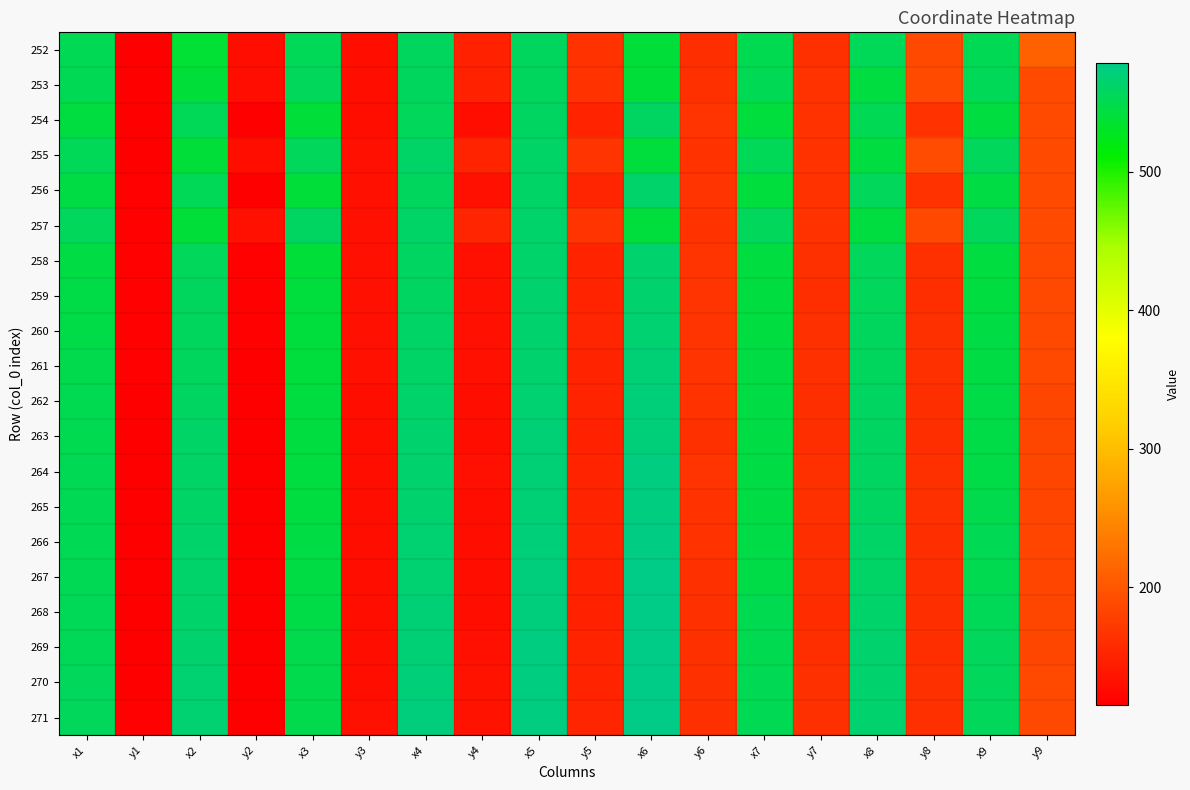

How many series are shown in this chart?

20